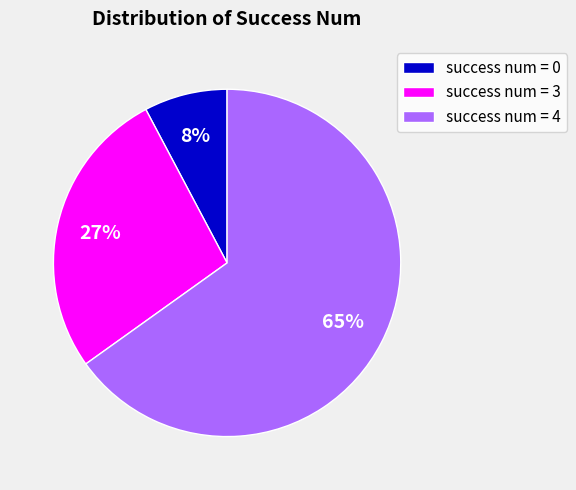

Is the sum of success num = 3 and success num = 0 greater than half?

No